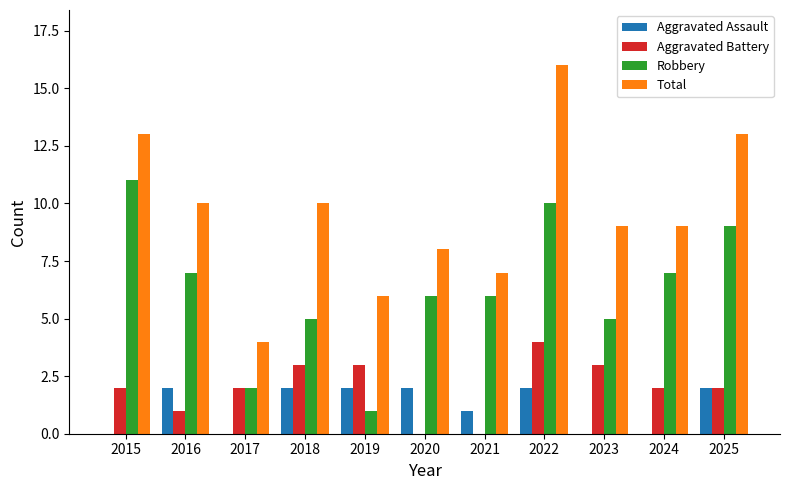

Count the number of data series in this chart.

4